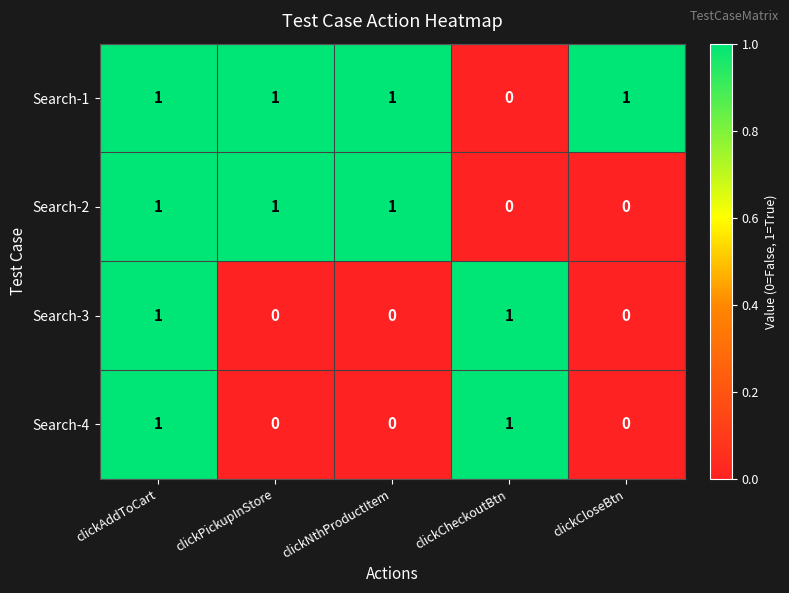

True or false: Search-4 has a value of 0 at clickPickupInStore.

True